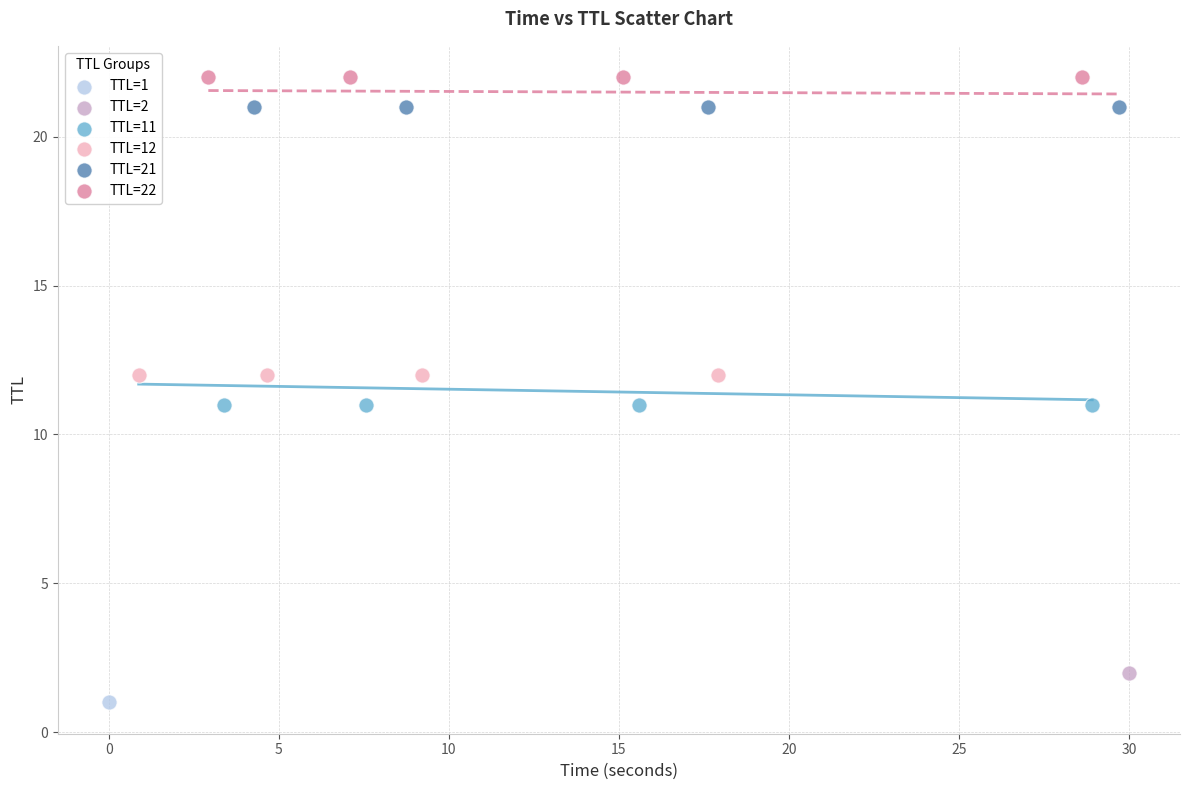

What are all the series names shown in the legend?

TTL=1, TTL=2, TTL=11, TTL=12, TTL=21, TTL=22